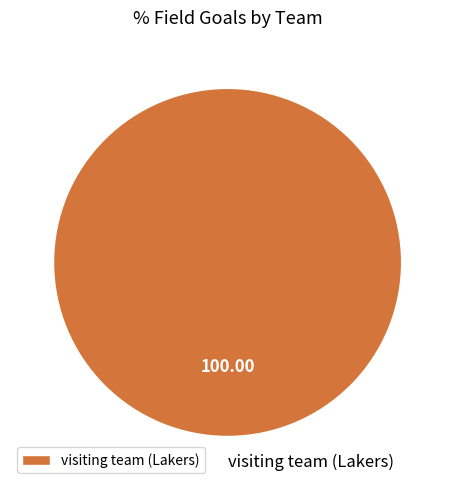

Is it true that visiting team (Lakers) is 91% of the pie?

False